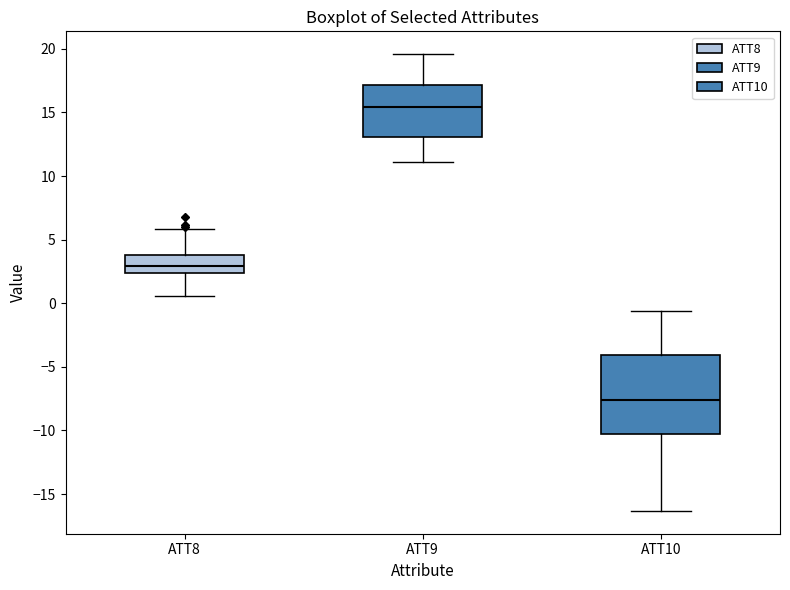

Reading left to right, transcribe this box plot: for each box, give where its median line is, the range the box spans, and where its two whiskers end, as read against the y-axis. The values are not printed on the chart, so give them approximately, as read against the axis.

ATT8: median 3.0, box 2.5 to 4.0, whiskers 0.5 to 6.0
ATT9: median 15.5, box 13.0 to 17.0, whiskers 11.0 to 19.5
ATT10: median -7.5, box -10.5 to -4.0, whiskers -16.5 to -0.5